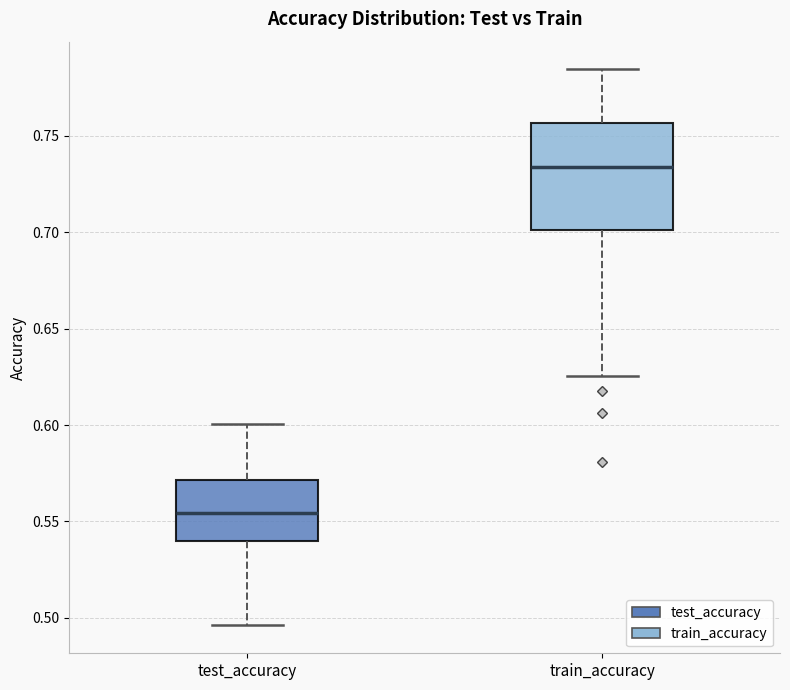

Reading left to right, transcribe this box plot: for each box, give where its median line is, the range the box spans, and where its two whiskers end, as read against the y-axis. The values are not printed on the chart, so give them approximately, as read against the axis.

test_accuracy: median 0.555, box 0.540 to 0.570, whiskers 0.495 to 0.600
train_accuracy: median 0.735, box 0.700 to 0.755, whiskers 0.625 to 0.785